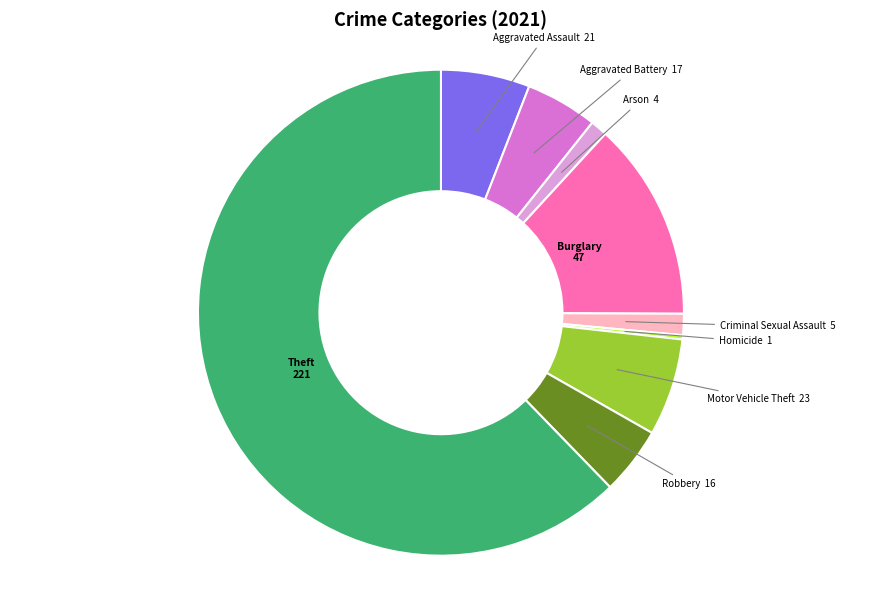

The Robbery slice represents 19% of the pie. True or false?

False